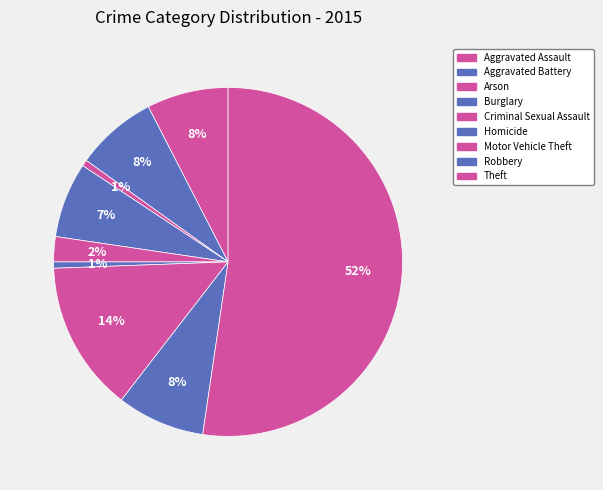

Count the number of slices in the pie.

9